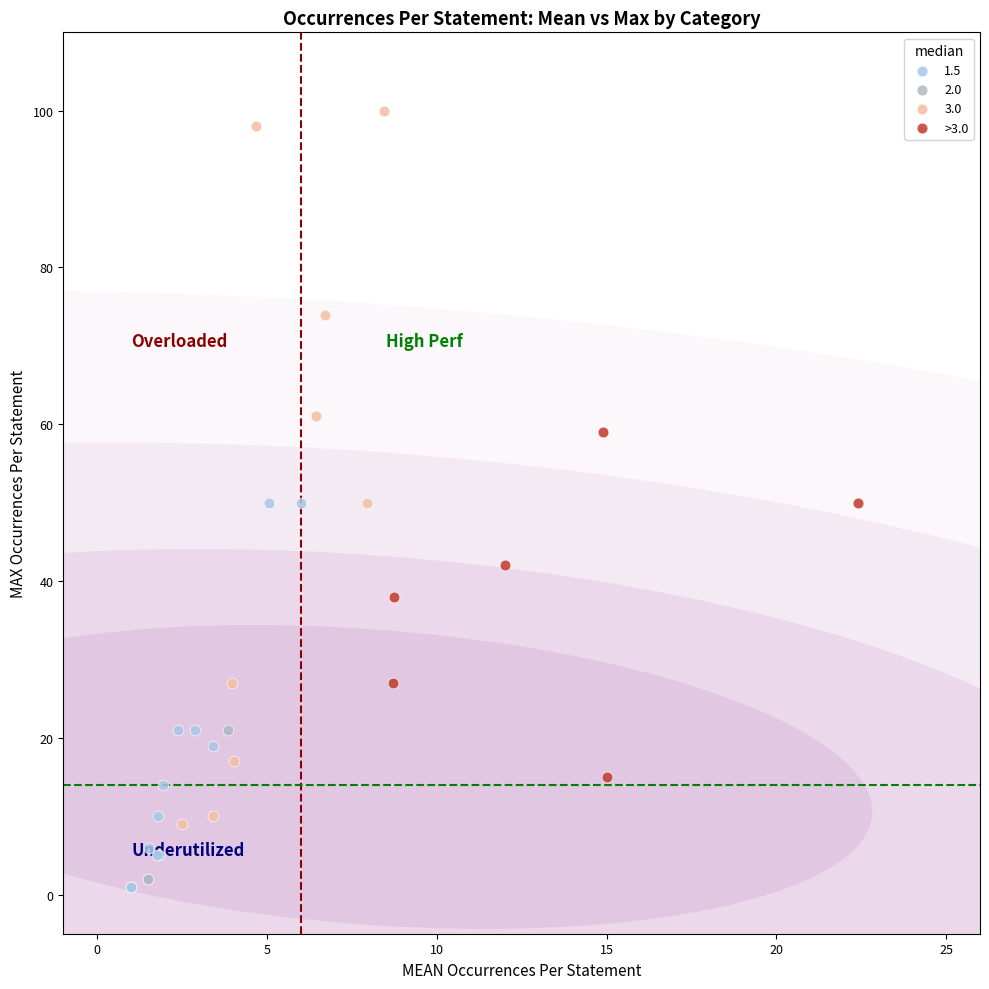

Which series has the widest spread of Y values?

3.0